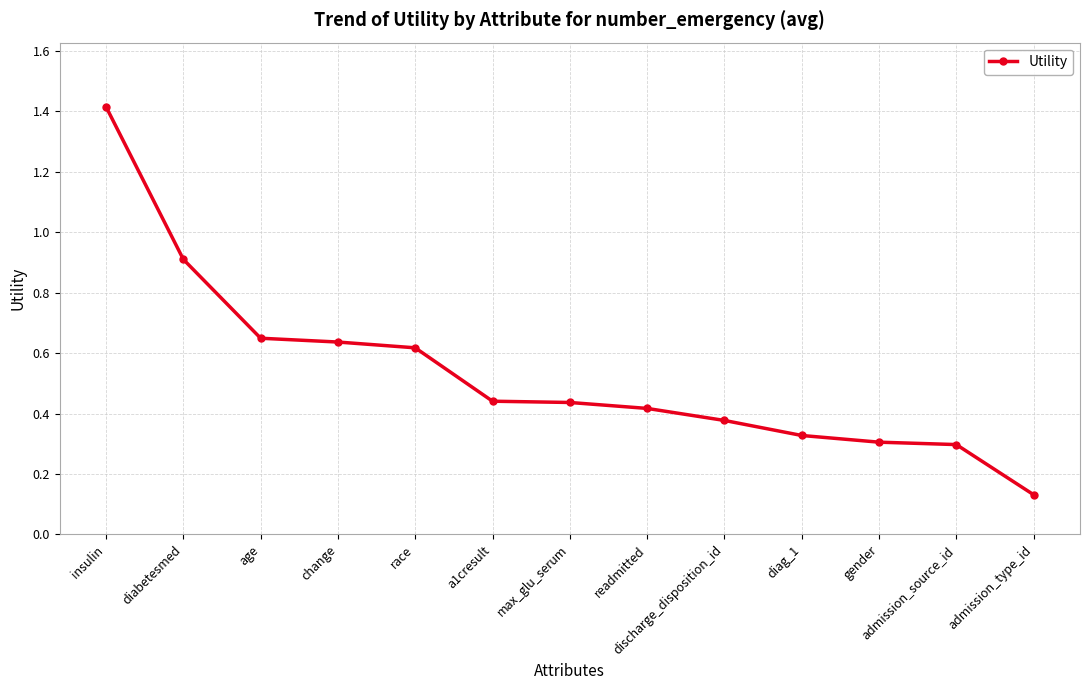

Between insulin and max_glu_serum, which is larger?

insulin